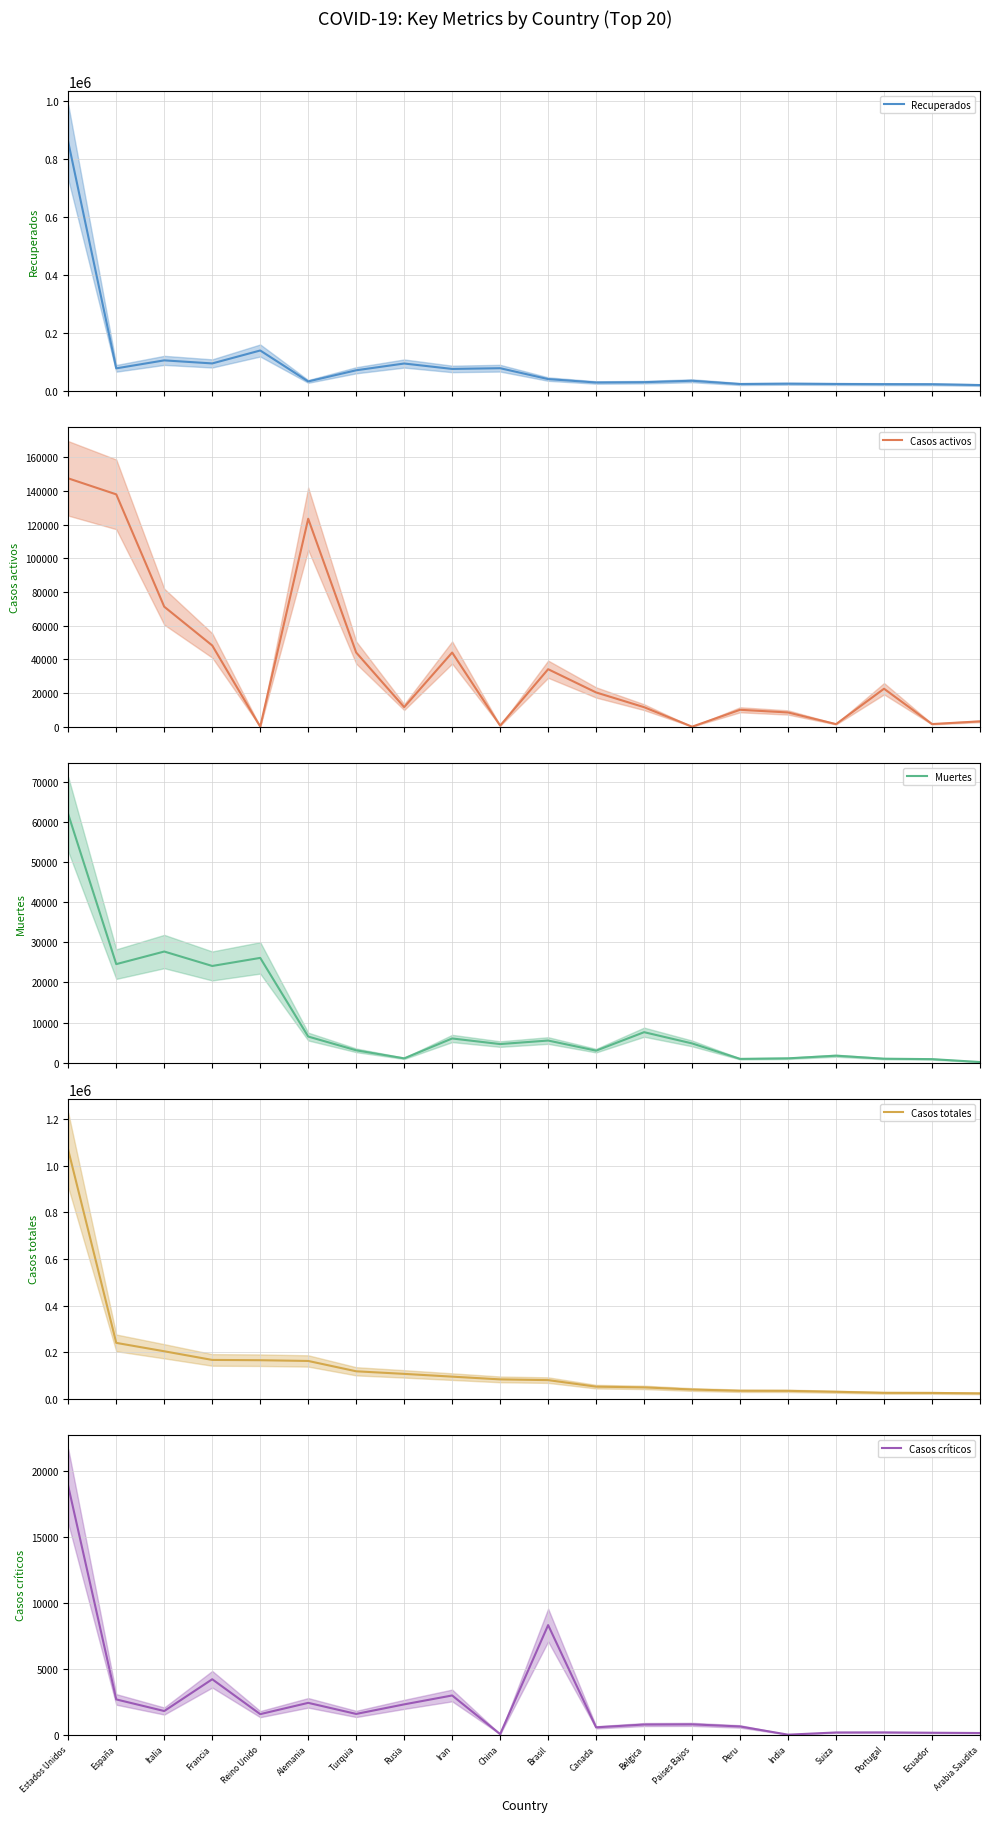

True or false: Casos totales and Casos críticos cross at least once.

False